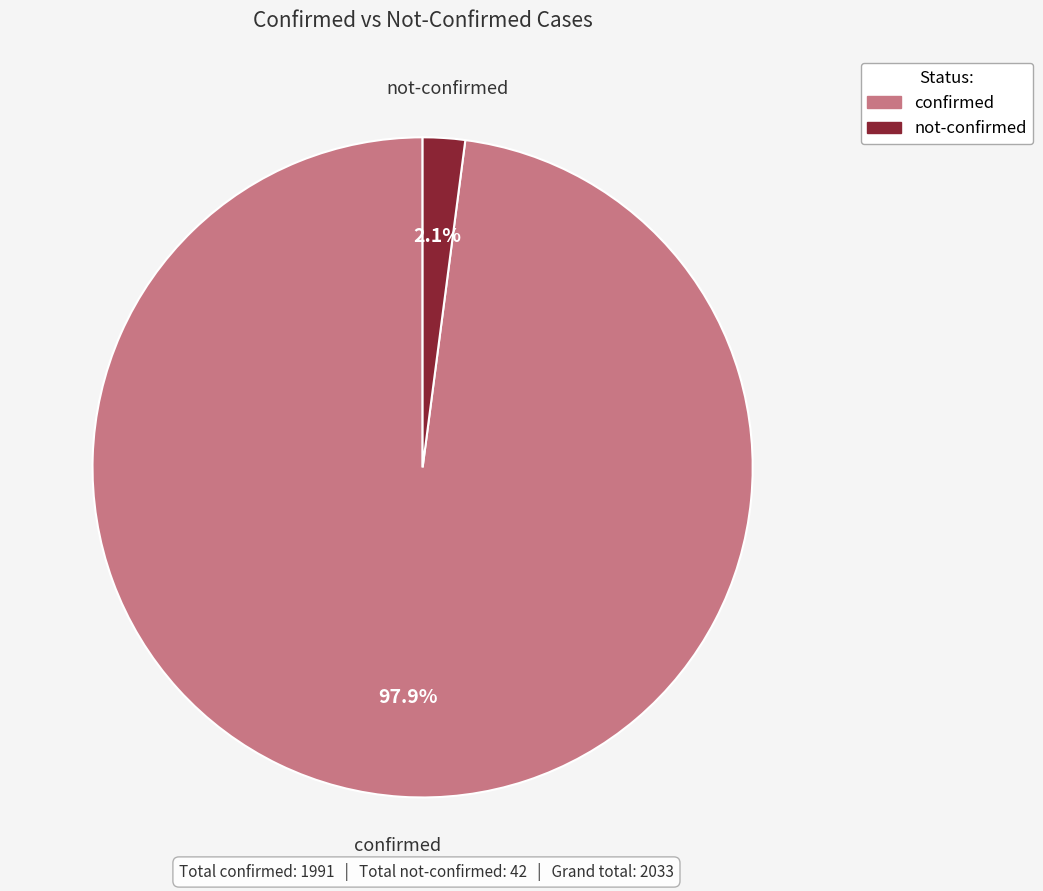

What is the largest slice in the pie chart?

confirmed